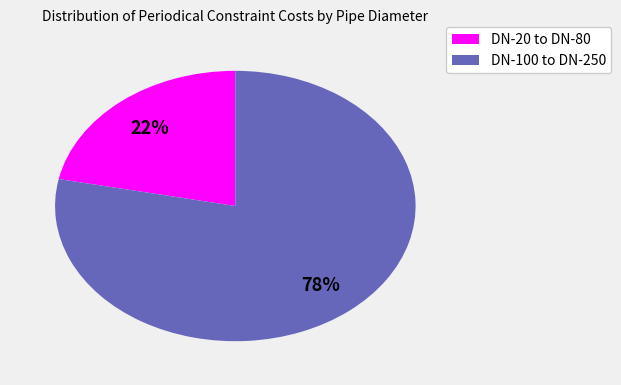

To the nearest percent, what is the average slice percentage?

50%